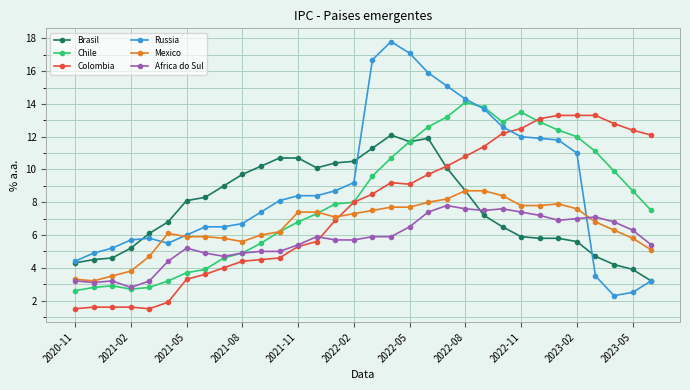

Which series has the largest total across all categories?

Russia